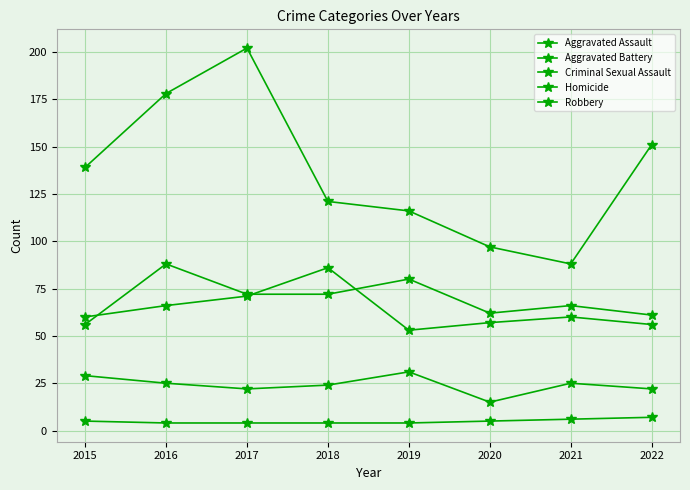

How many distinct data groups are displayed?

5